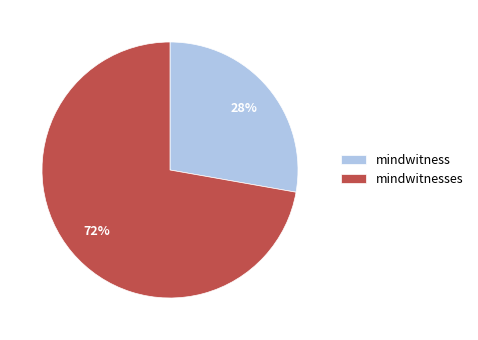

Do mindwitnesses and mindwitness together represent more than half of the pie?

Yes